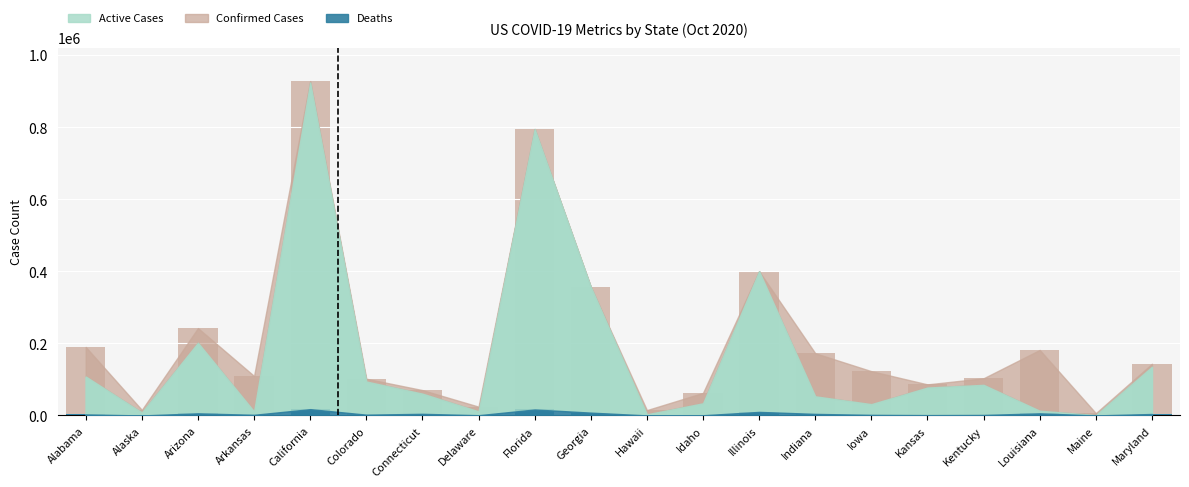

What is the sum of the Deaths values at Arkansas and Illinois?

11839